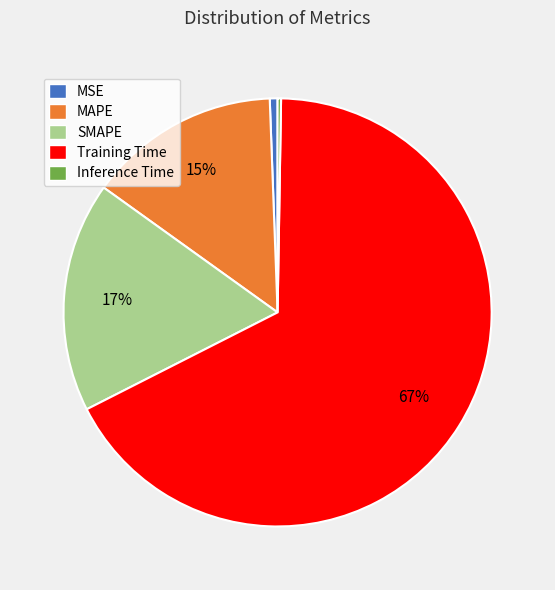

Is Training Time the majority of the pie?

Yes